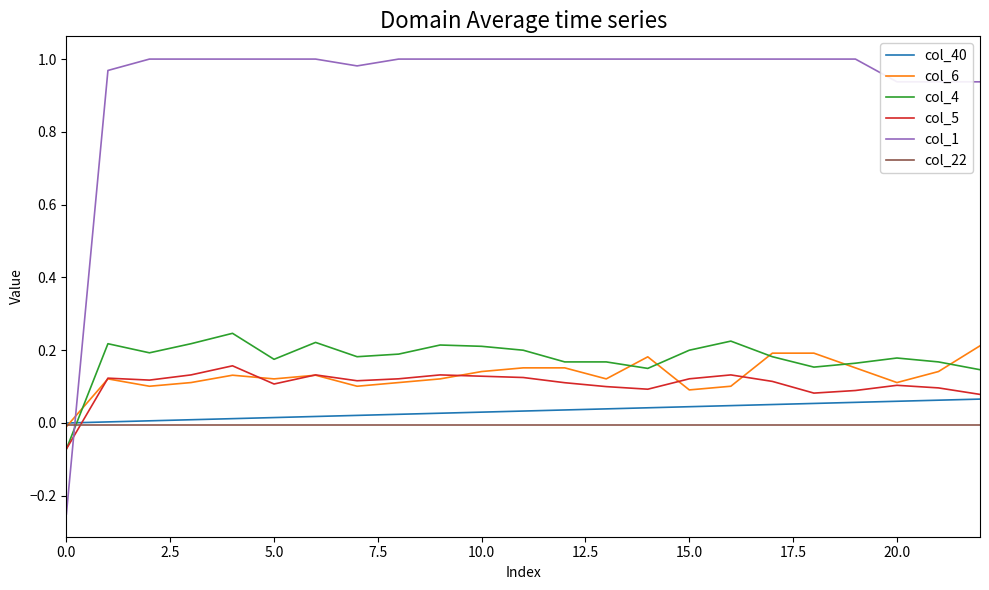

Count the number of categories in the chart.

23